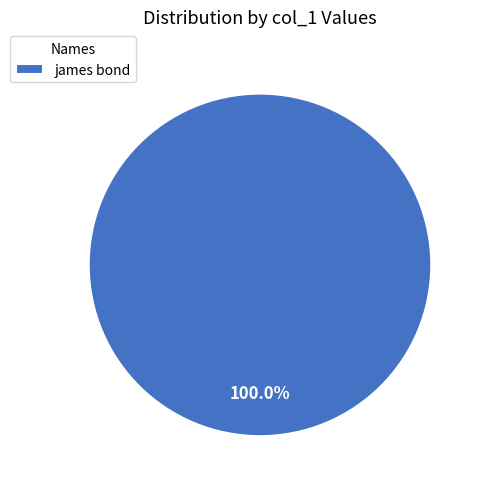

Is there any slice that represents more than half of the pie?

Yes